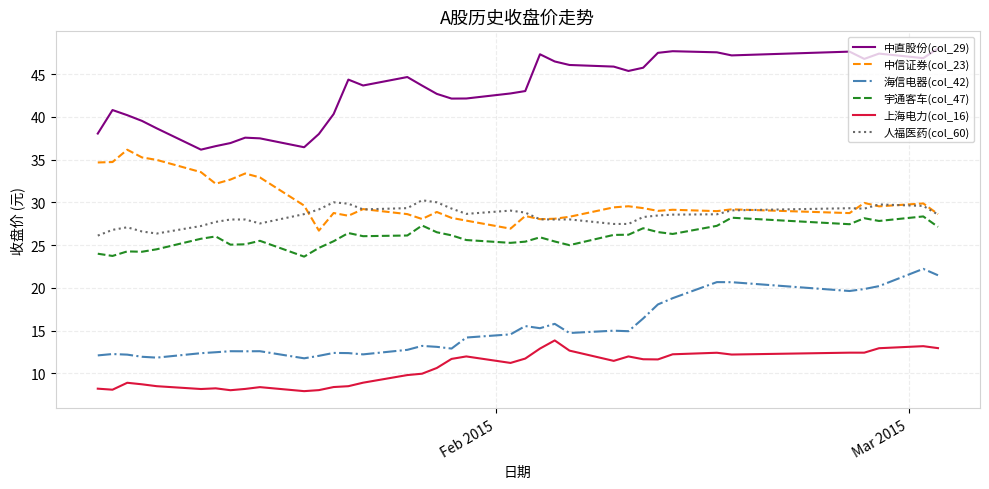

True or false: 上海电力(col_16) and 宇通客车(col_47) intersect in this chart.

False